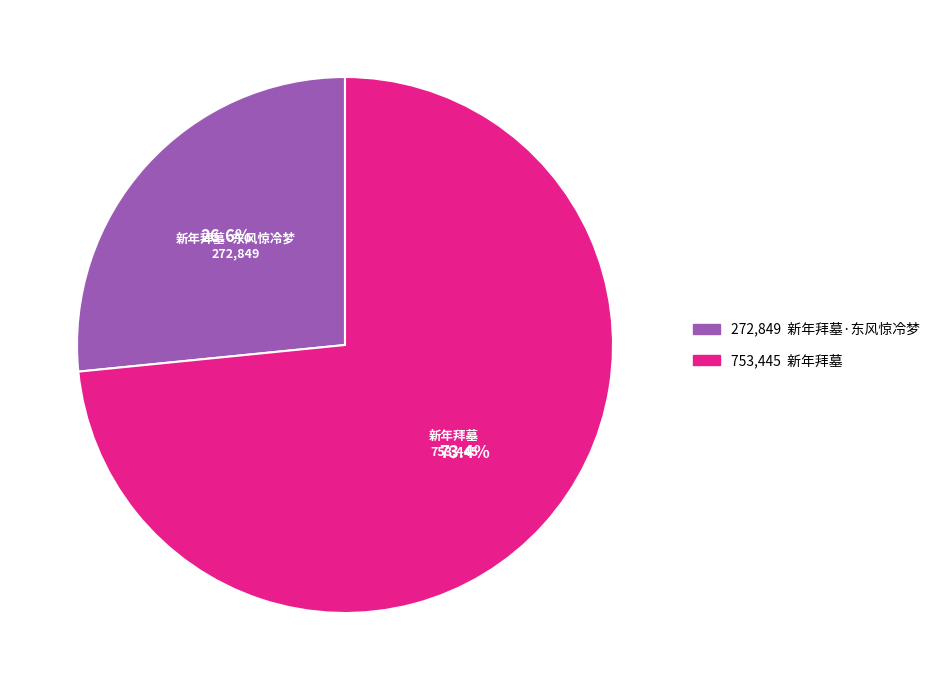

Is there any slice that represents more than half of the pie?

Yes